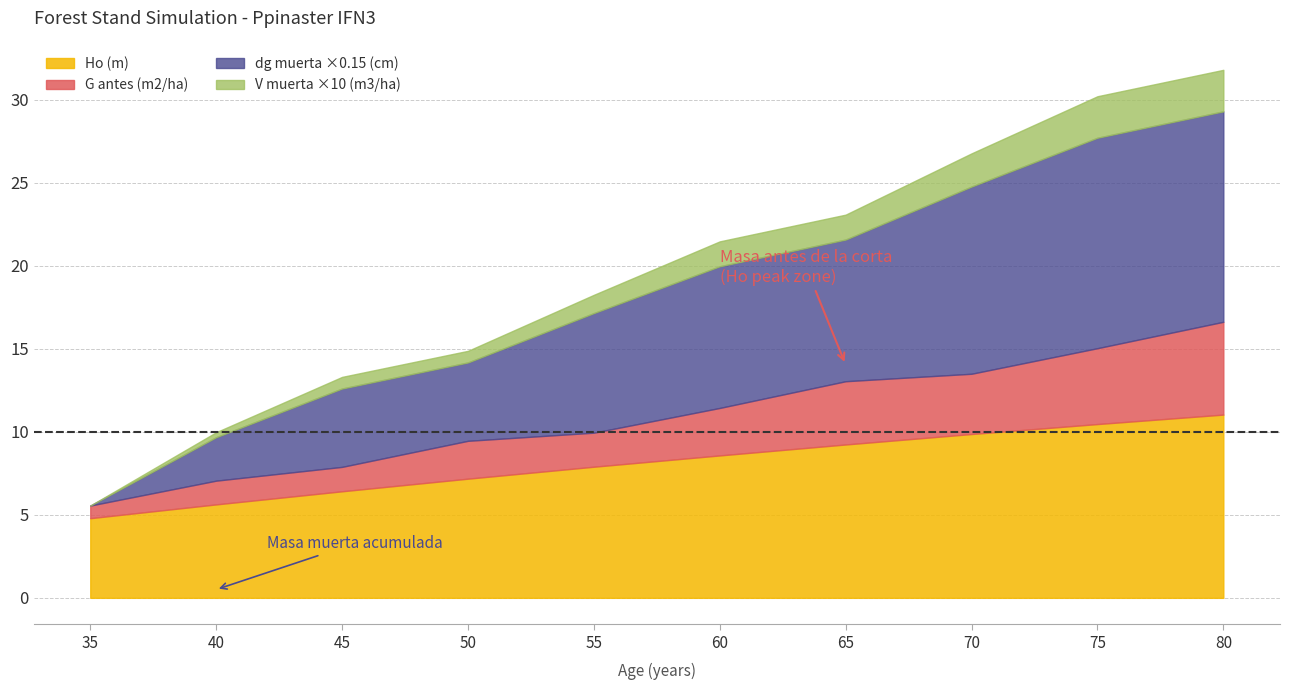

The dg muerta (cm) series shows 39.6 at 75. True or false?

False